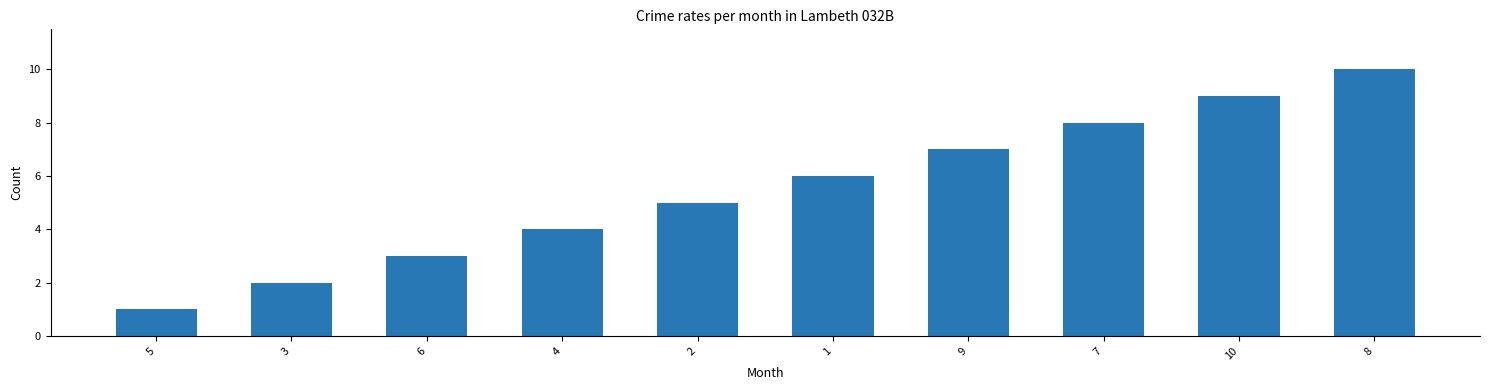

Reading left to right, extract all data points from this chart.

1	2	3	4	5	6	7	8	9	10